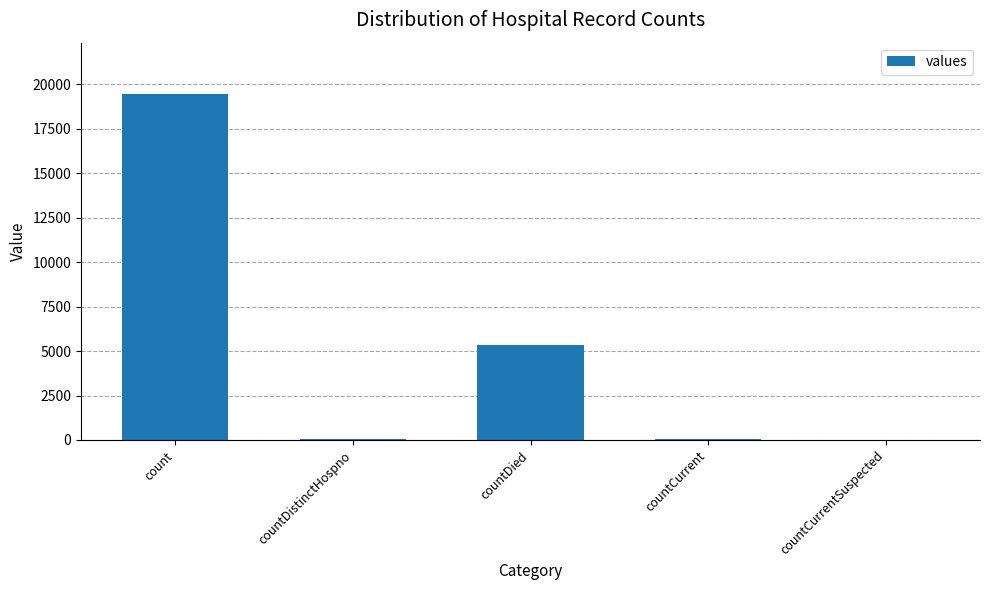

What is the change in value from count to countDistinctHospno?

-19382